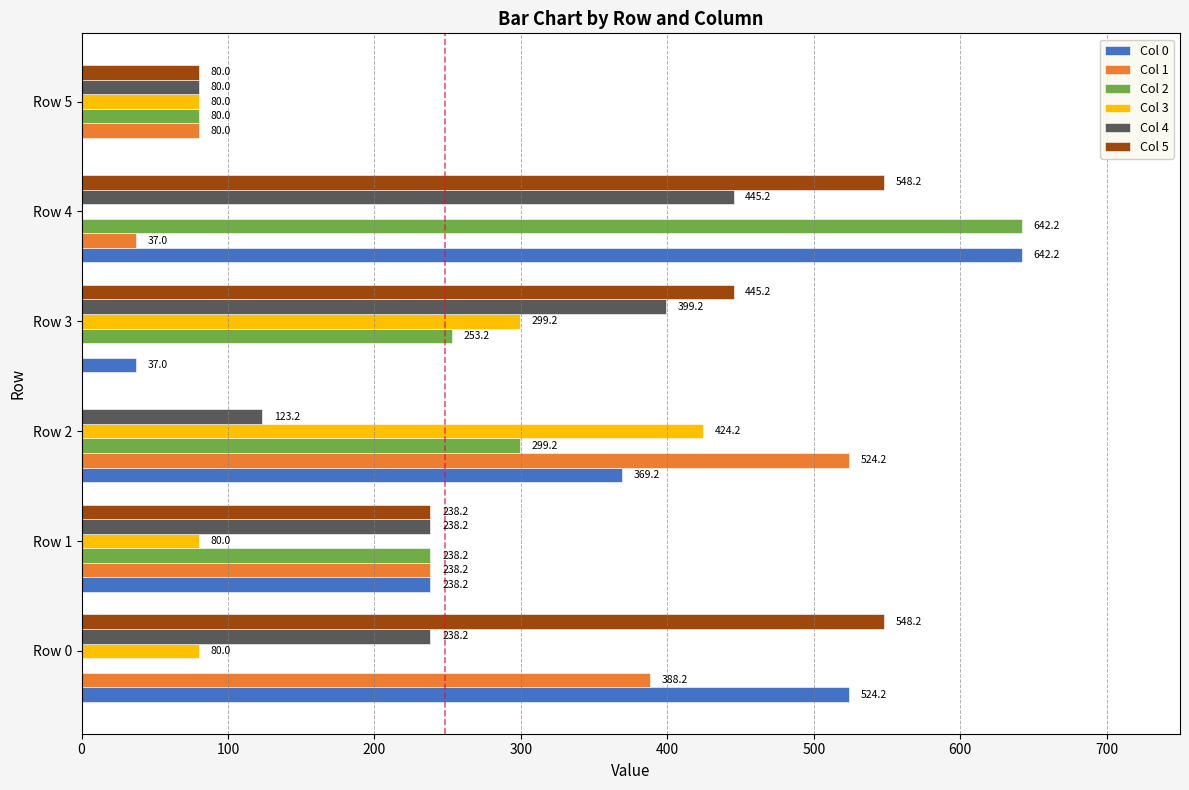

At which category is the sum across all series the highest?

Row 4